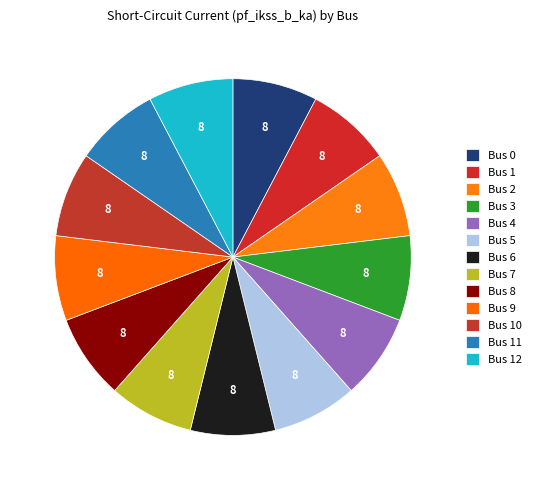

To the nearest percent, what is the average slice percentage?

8%